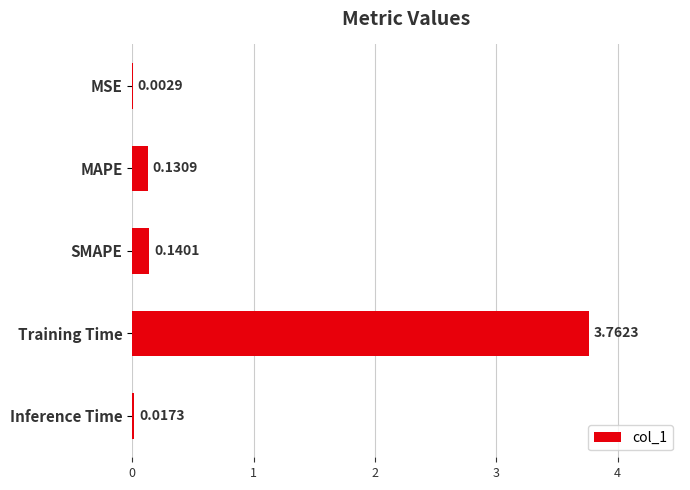

Where is the data nearest to the value 1?

SMAPE